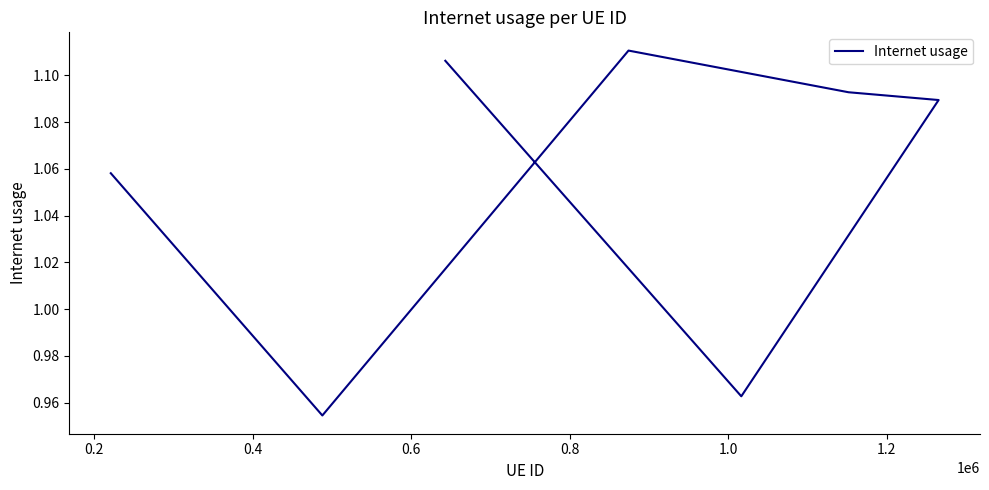

Reading left to right, list all the values displayed in this chart.

1.1	1.0	1.1	1.1	1.1	1.0	1.1